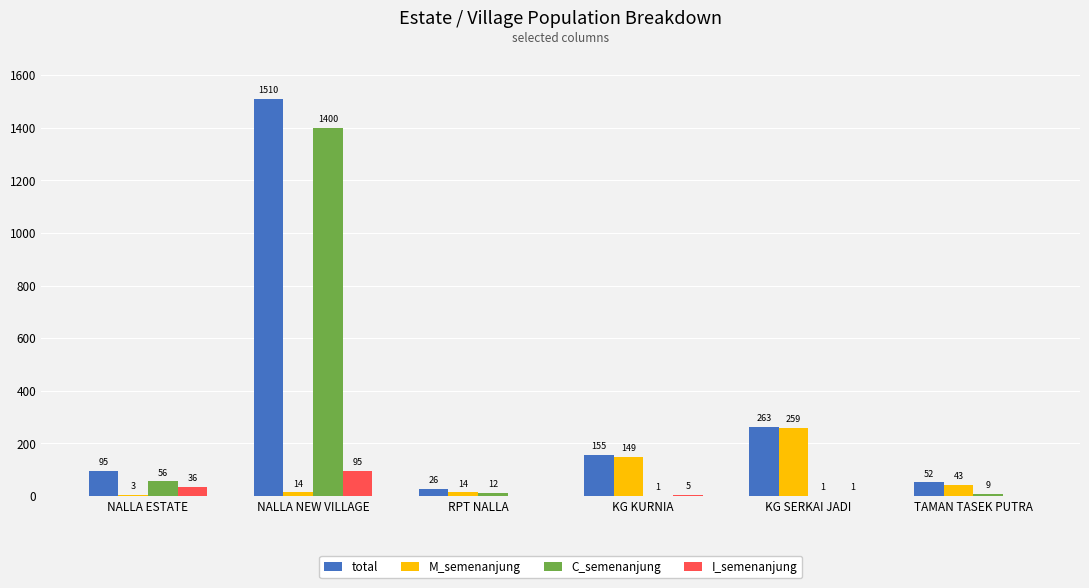

What is the sum of all total values?

2101